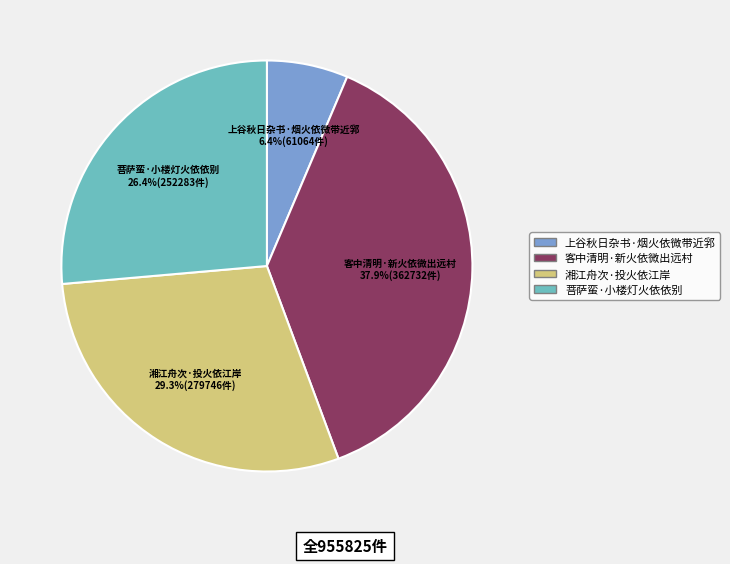

How many segments does this pie chart have?

4